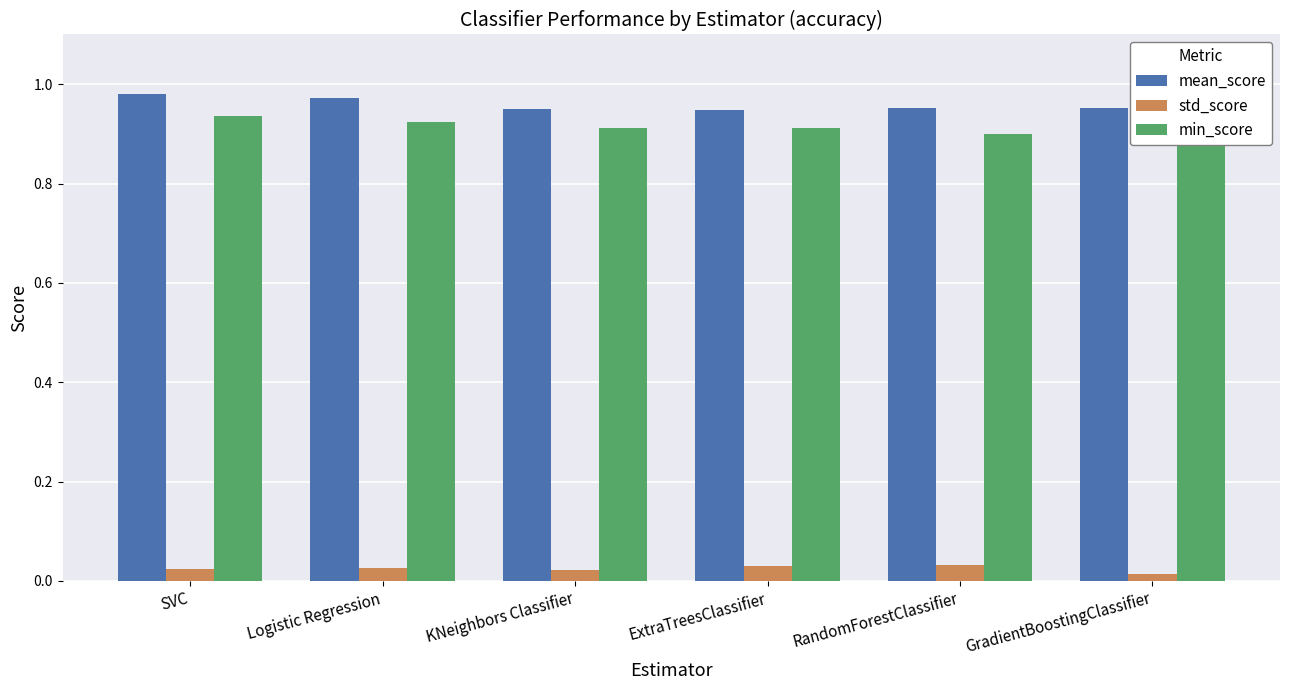

What is the label of the 2nd bar from the right?

RandomForestClassifier